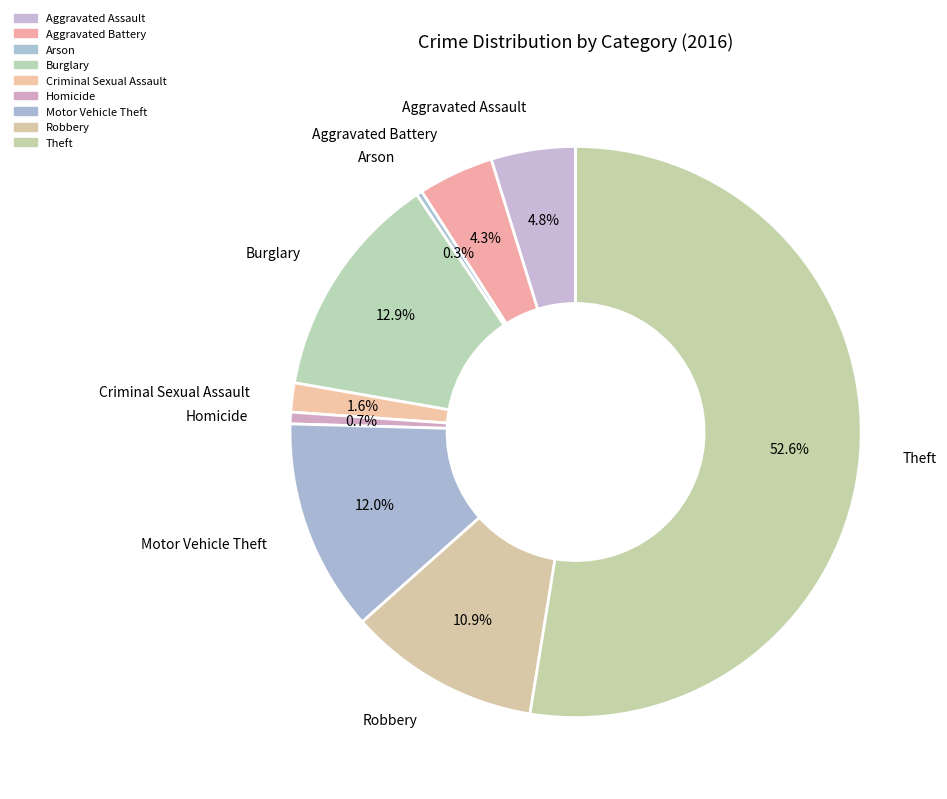

What percentage is the Homicide slice, to the nearest percent?

1%